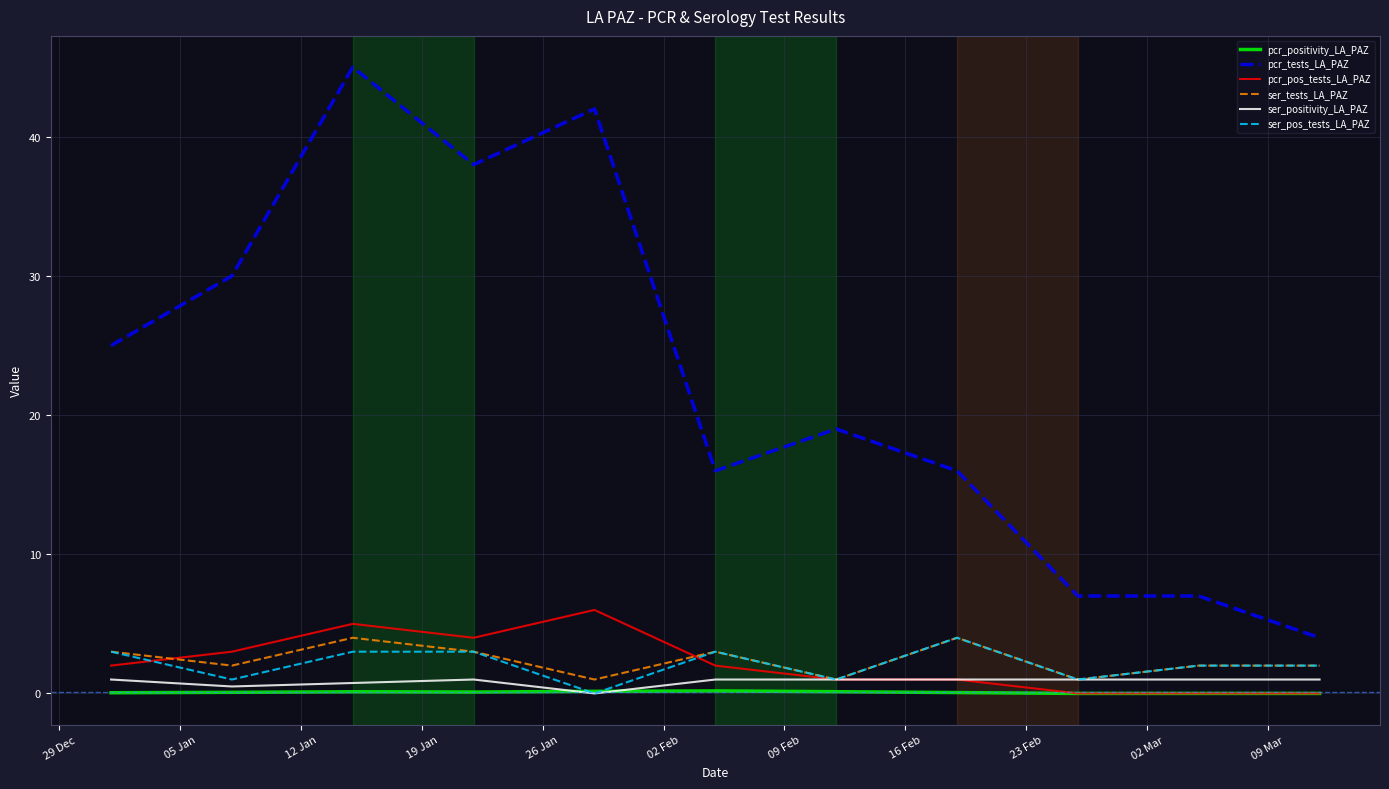

Which series has the largest total across all categories?

pcr_tests_LA_PAZ